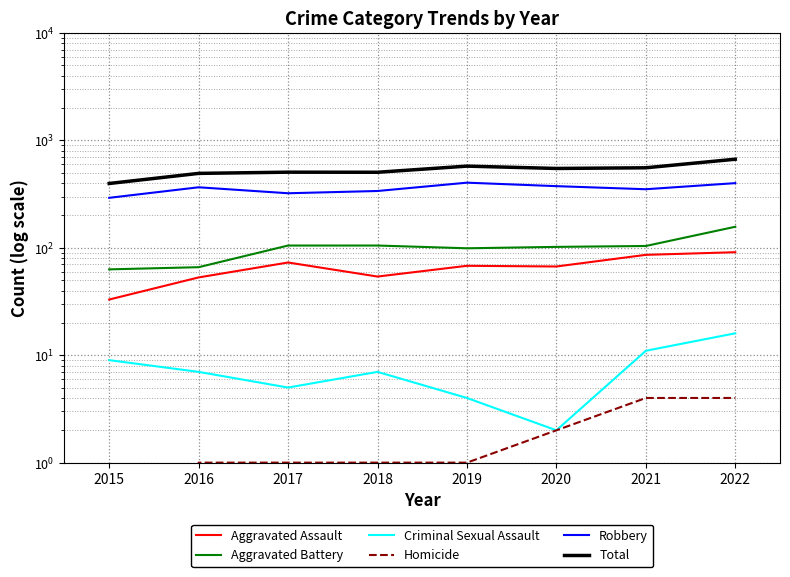

Which series changed the most between 2020 and 2022?

Total